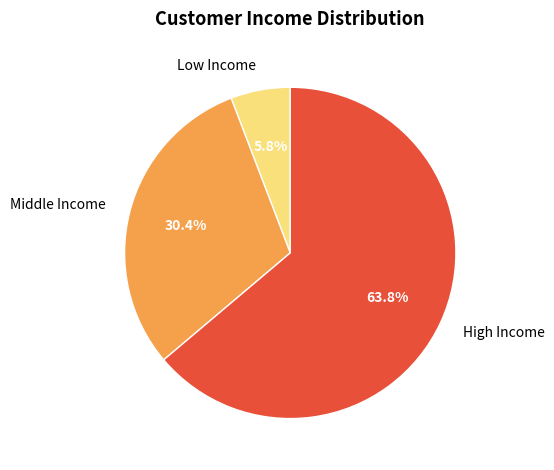

Which slice represents more than half of the pie?

High Income